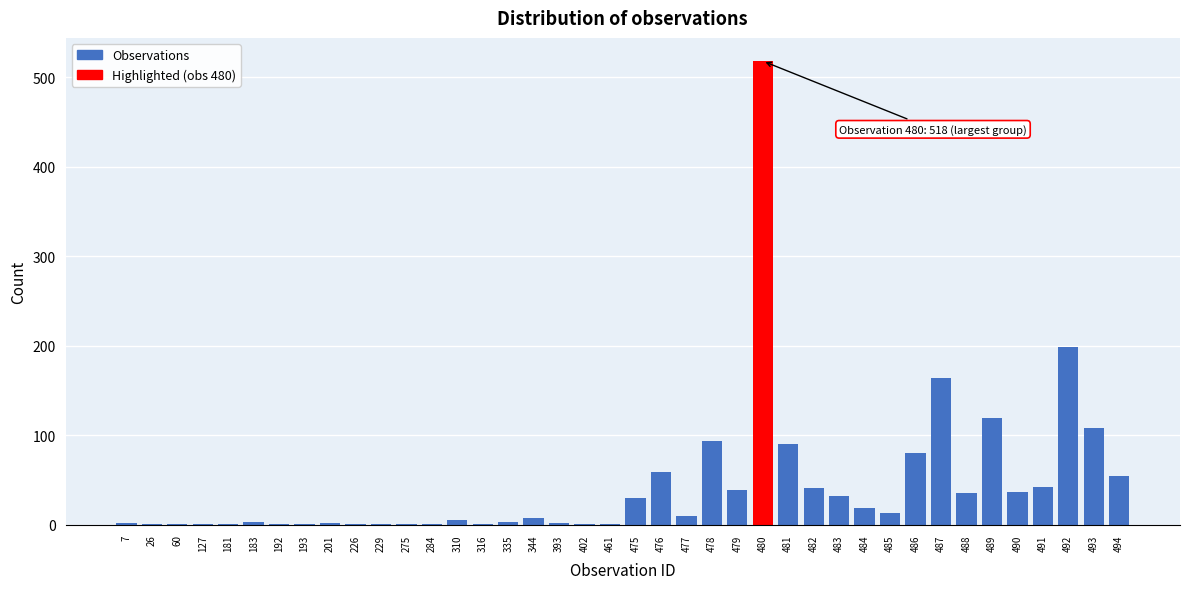

True or false: the data shows 164 at 487.

True